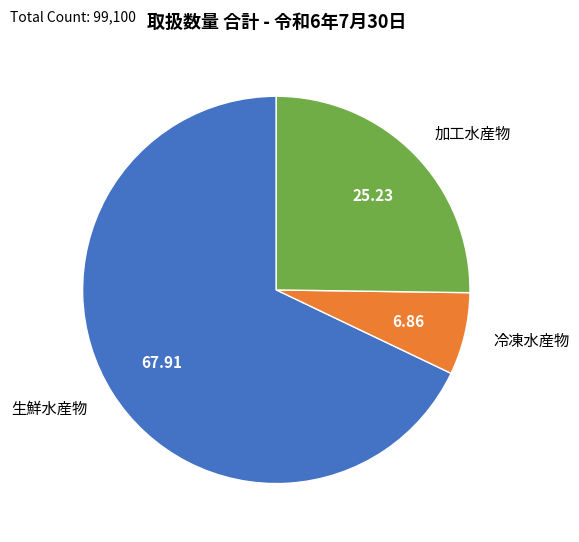

Which category has the biggest portion of the pie?

生鮮水産物